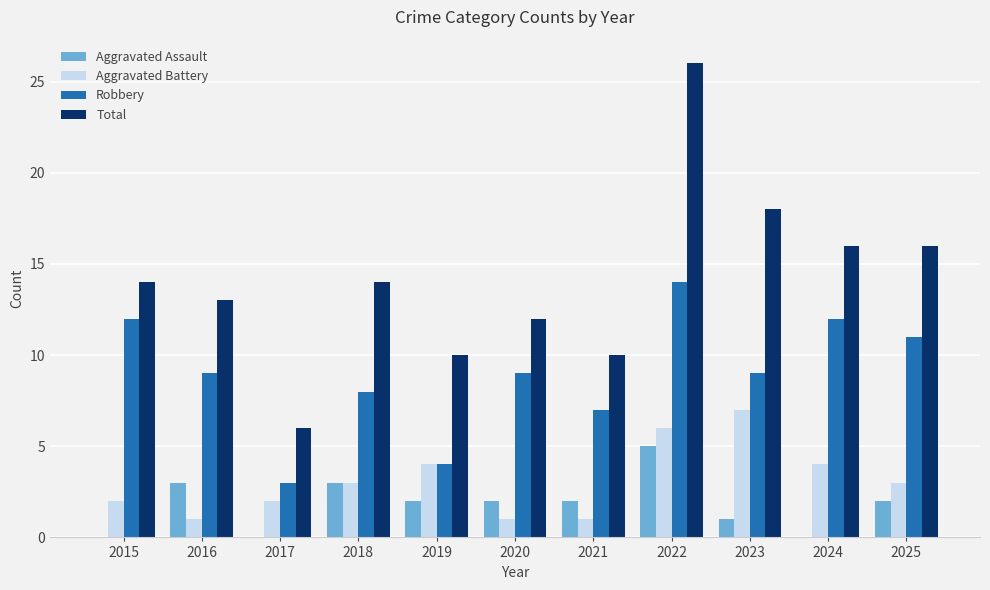

What value does the Aggravated Battery series have at 2018?

3